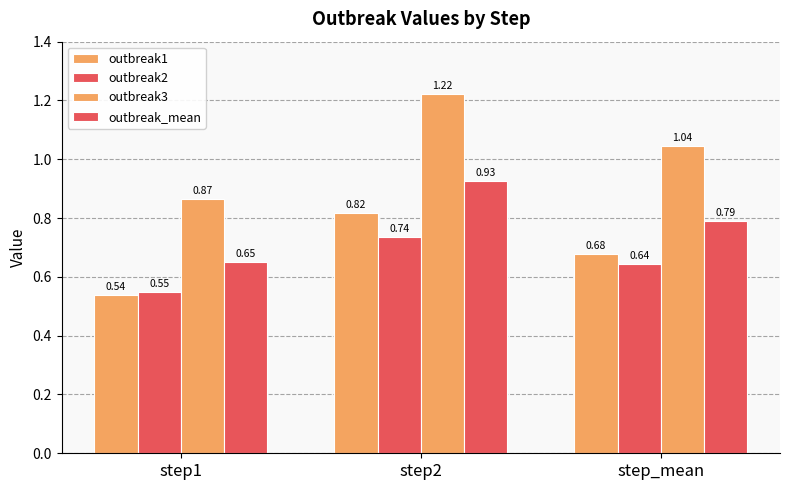

Count the number of categories in the chart.

3